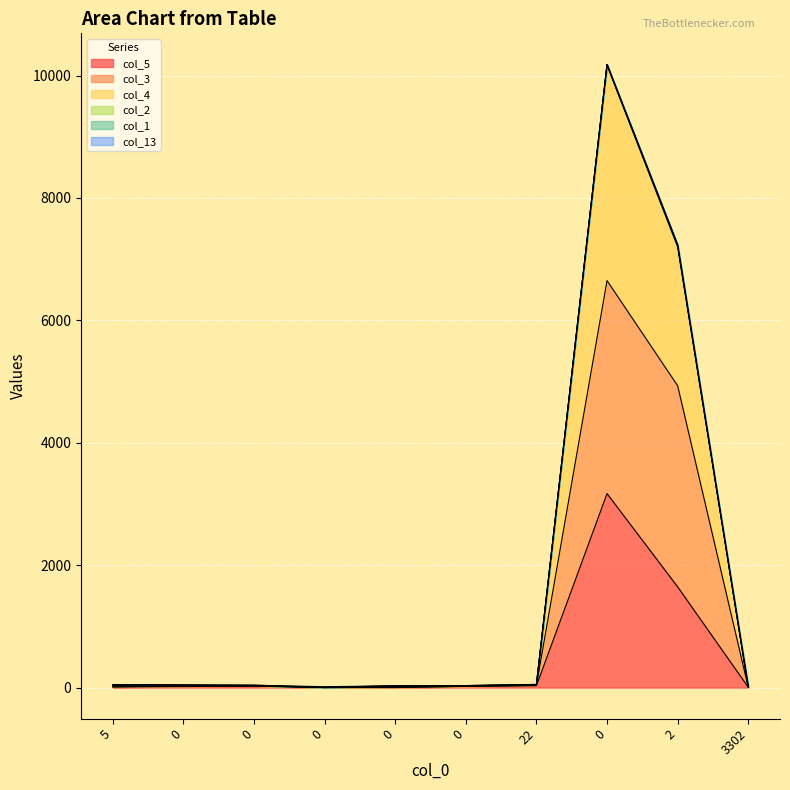

True or false: col_5 has a value of 0 at 0.

True